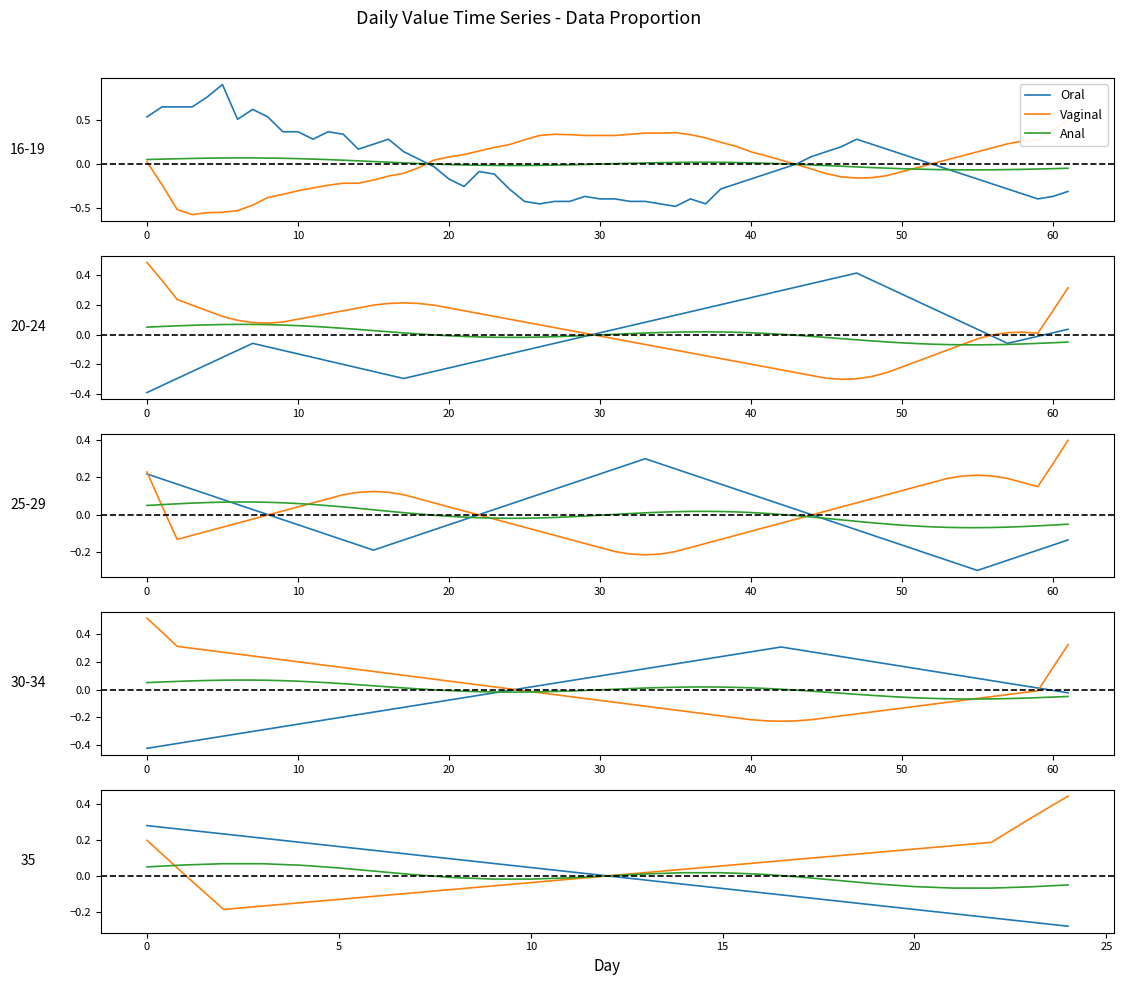

True or false: Vaginal has a value of 0.1 at 23.

False